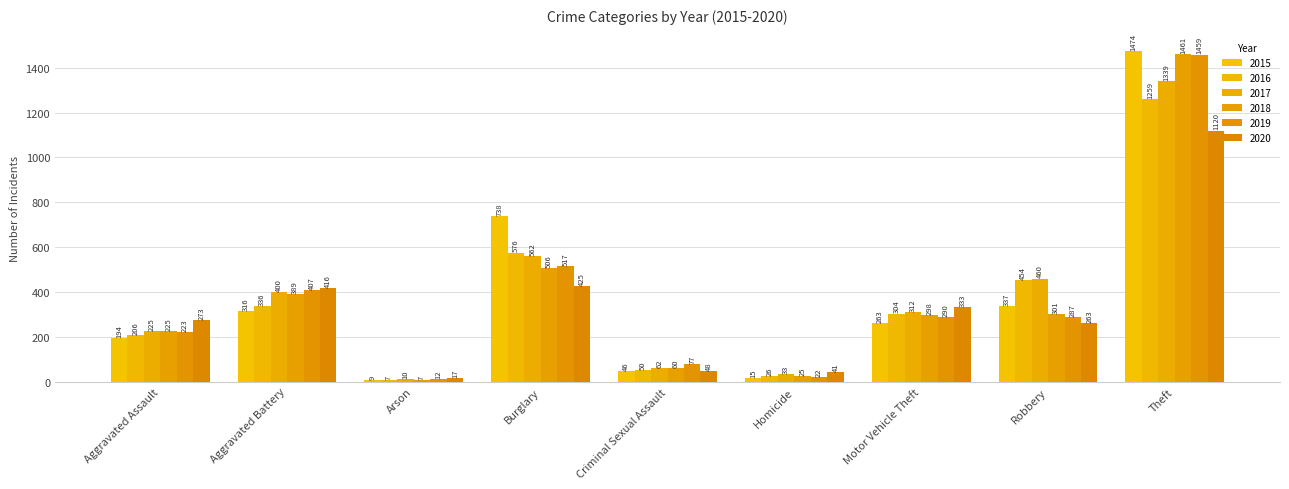

Are the bars grouped side by side (vs. stacked)?

Yes